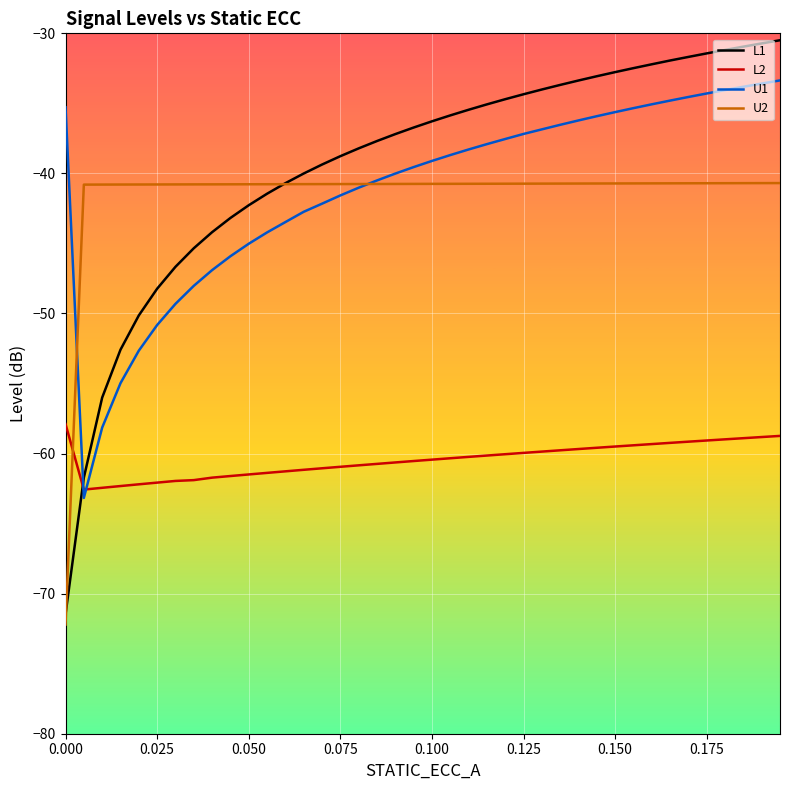

Is this an area chart (filled region under the line)?

No